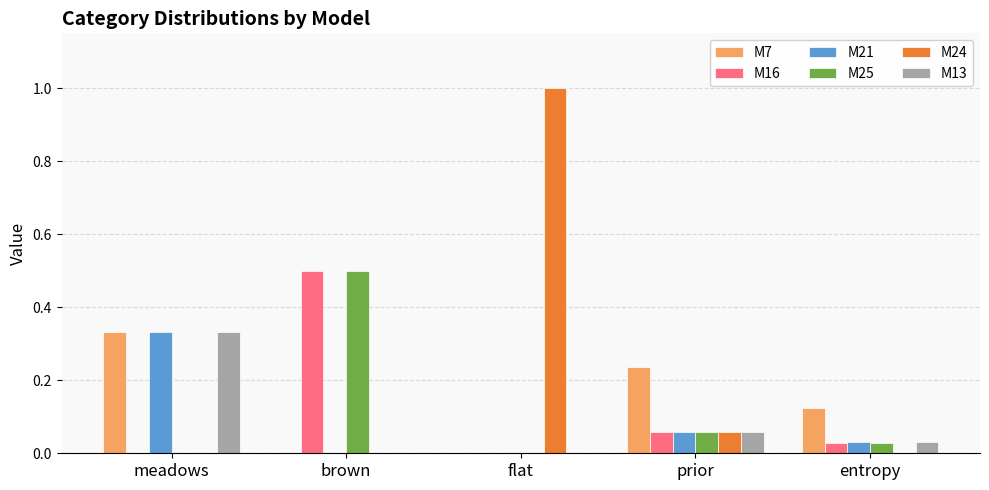

The M7 series shows 0.4 at prior. True or false?

False